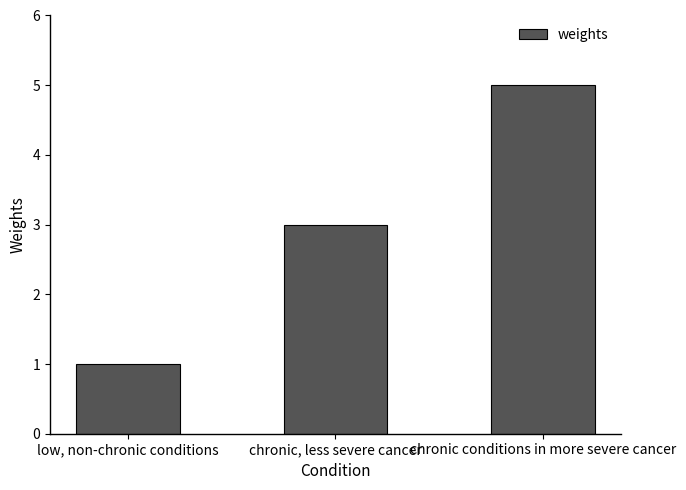

What is the sum of the values at chronic, less severe cancer and low, non-chronic conditions?

4